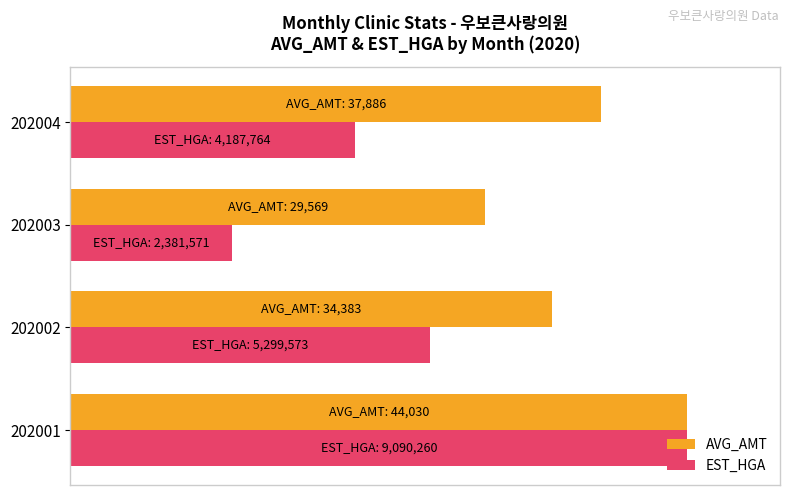

What are all the series names shown in the legend?

AVG_AMT, EST_HGA